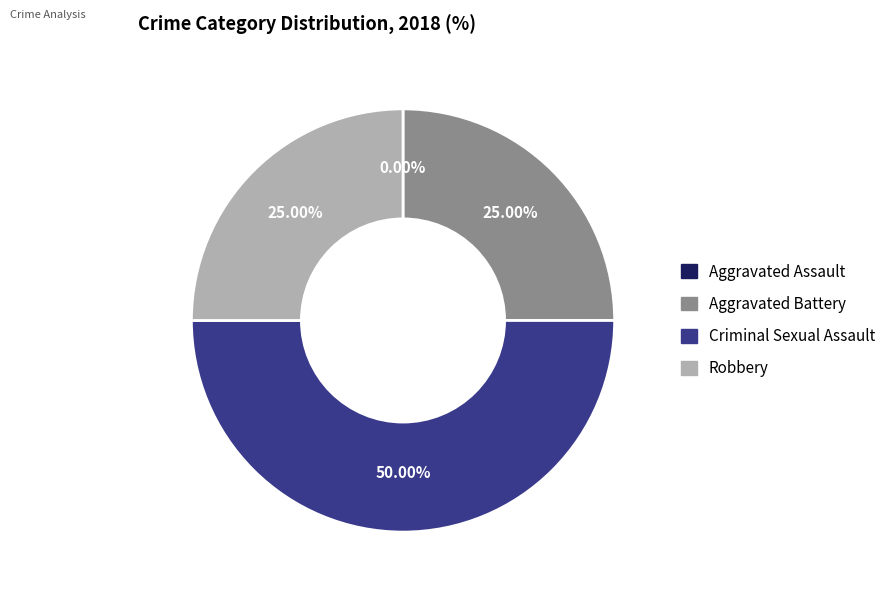

Which slice is the largest?

Criminal Sexual Assault